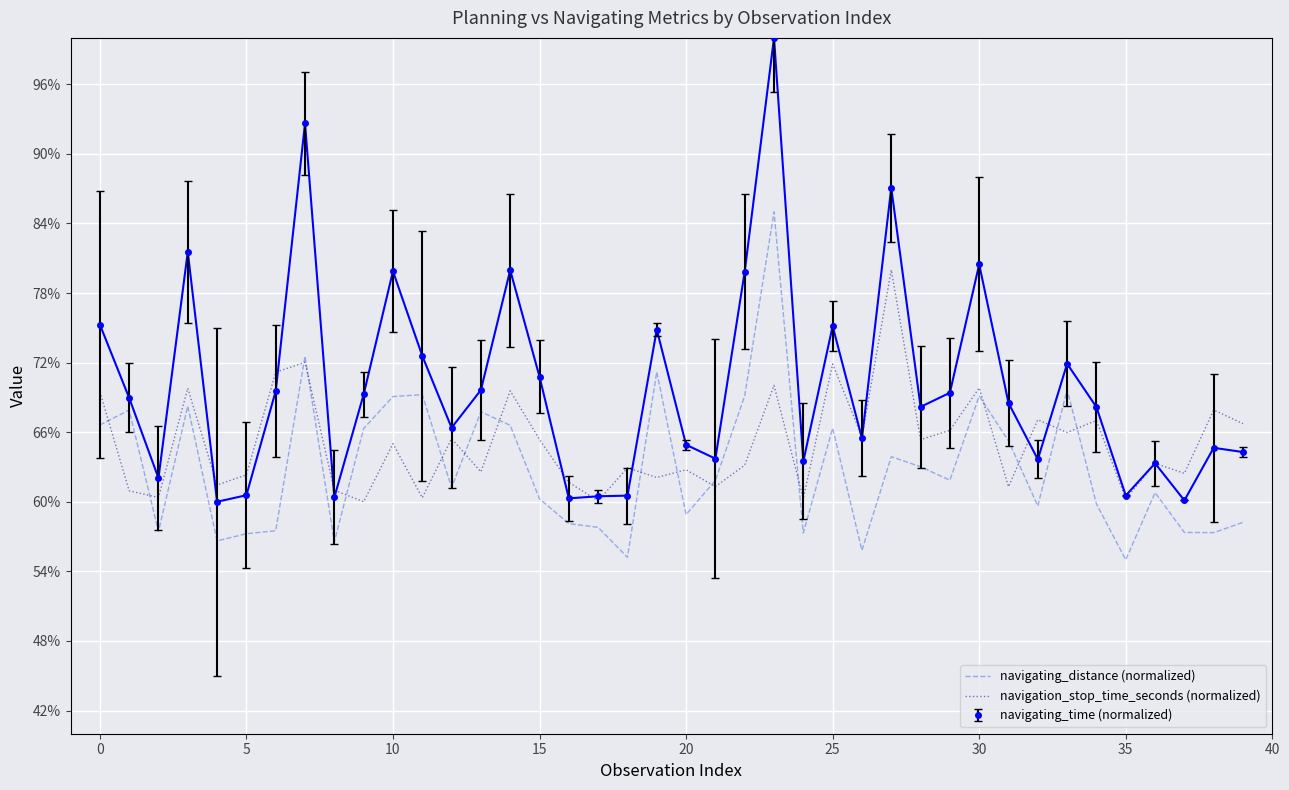

Which series has the largest range (max minus min)?

navigating_time (normalized)